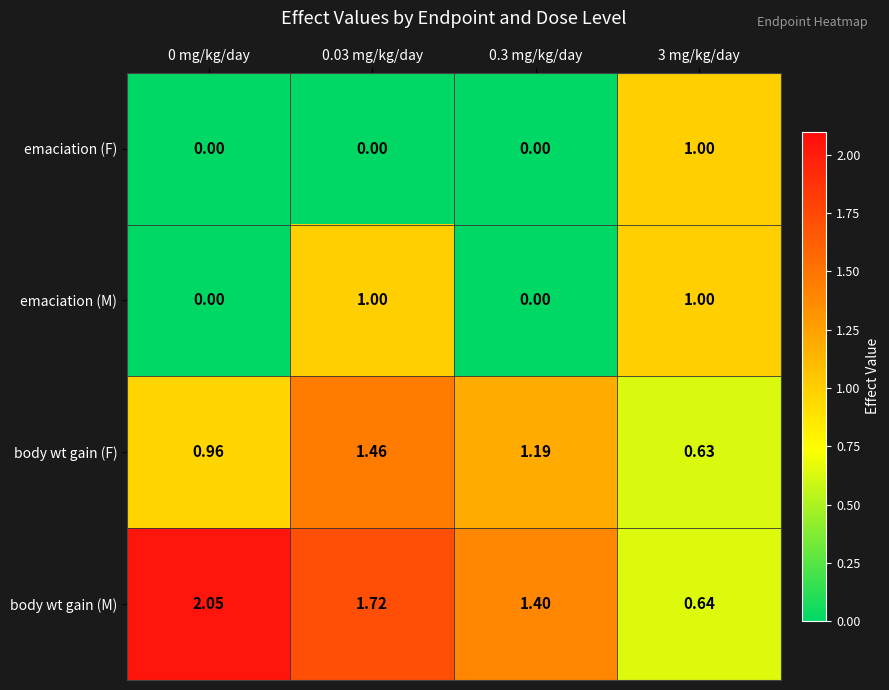

Which series changed the most between 0 mg/kg/day and 0.3 mg/kg/day?

body wt gain (M)